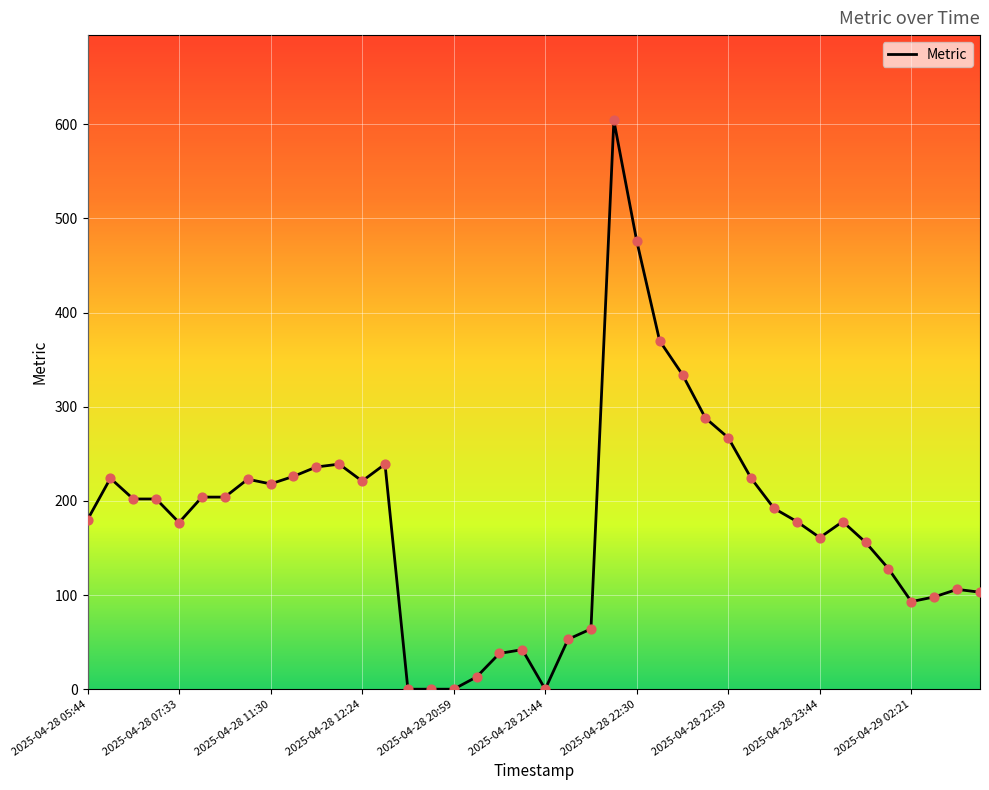

What is the difference between the maximum and minimum values?

604